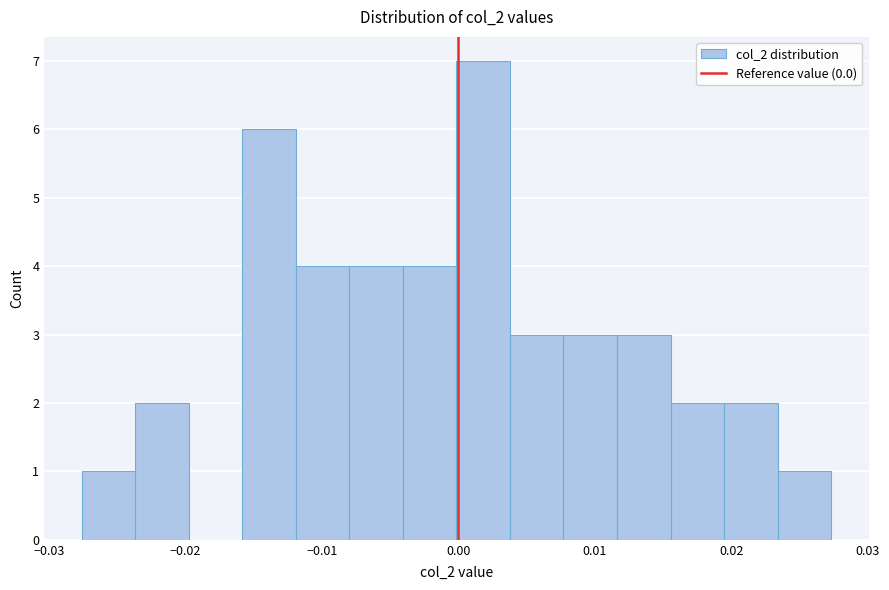

Around what value on the x-axis is the tallest bar? Give the approximate position of its centre, as read against the axis.

0.002